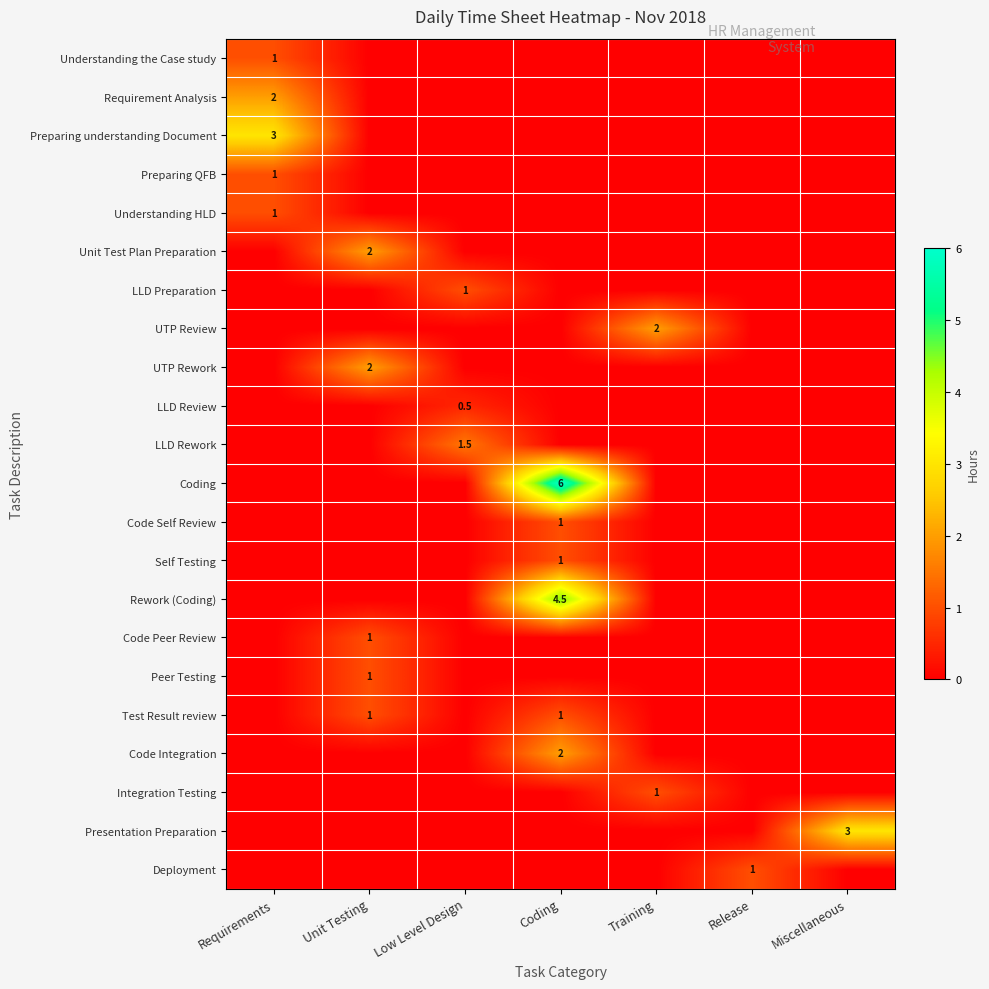

Which series has the largest total across all categories?

Coding